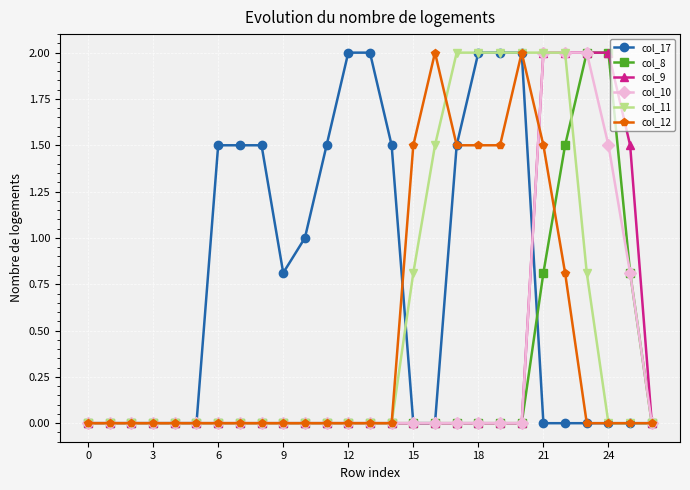

Which series has the largest total across all categories?

col_17